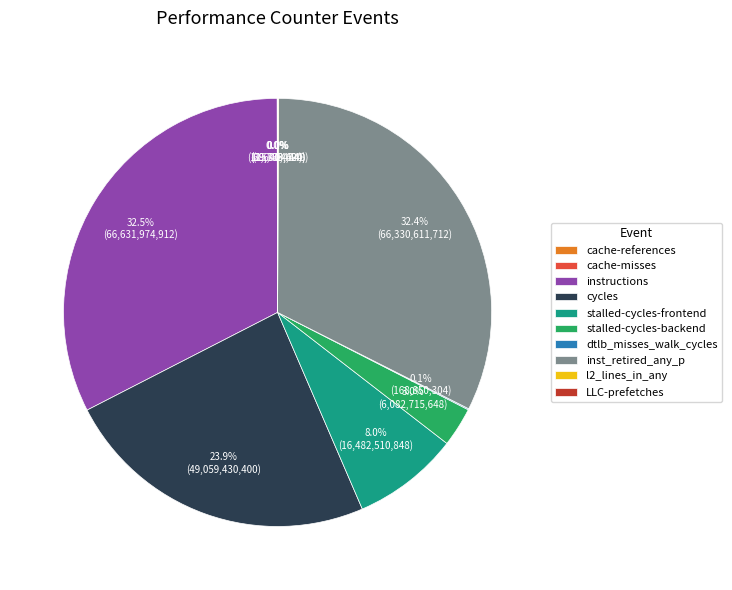

Is the sum of inst_retired_any_p and cycles greater than half?

Yes